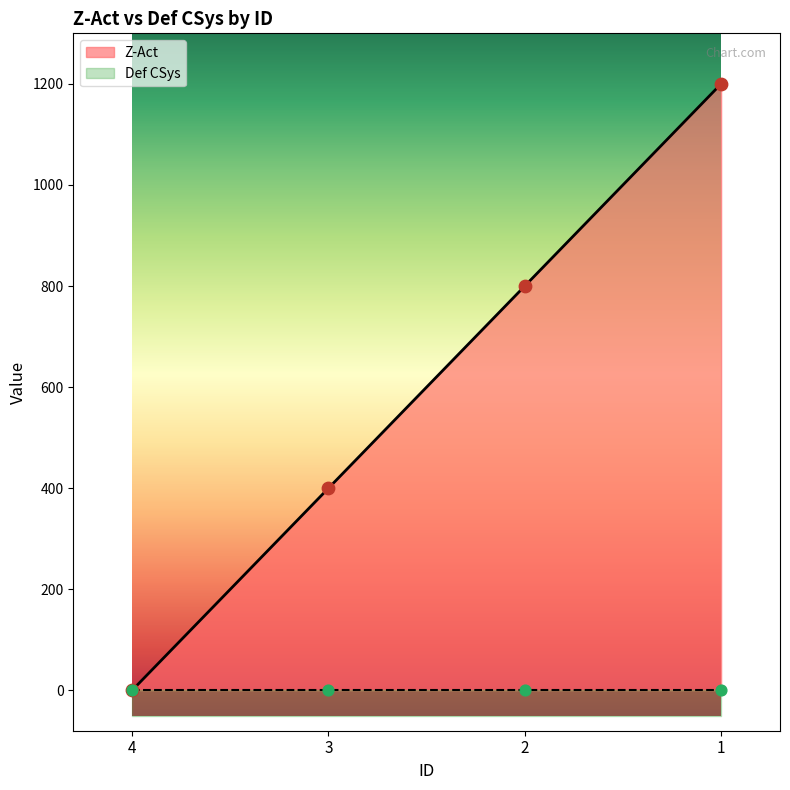

What is the change in value from 4 to 3?

+400.0